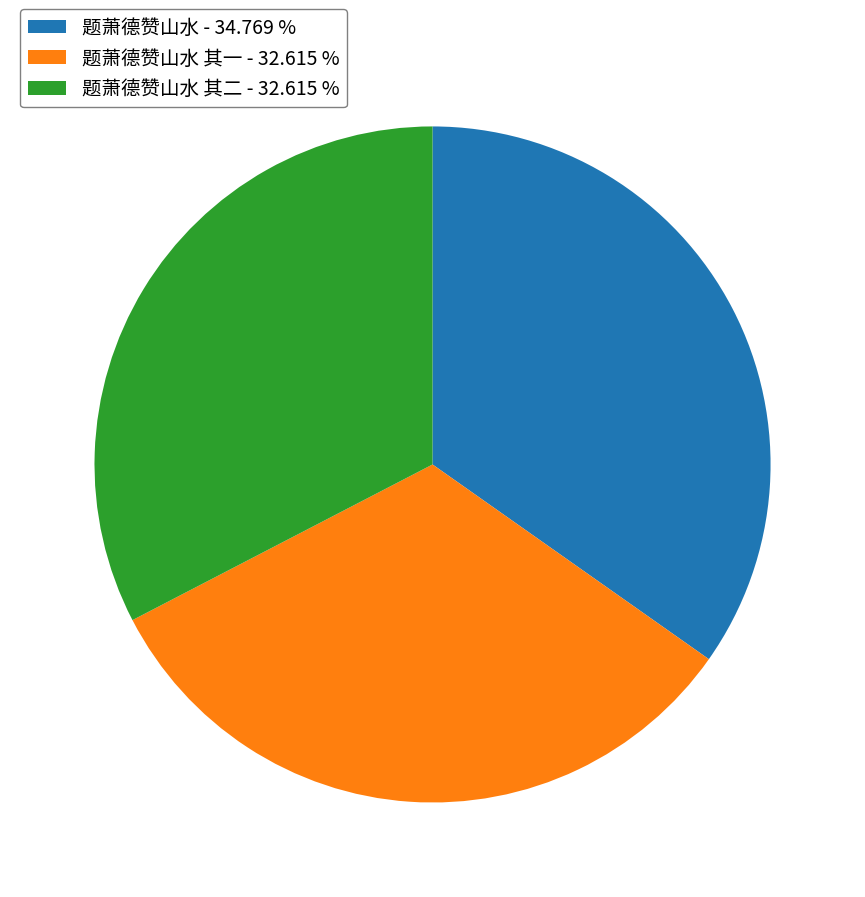

Which slice is the largest?

题萧德赞山水 - 34.769 %